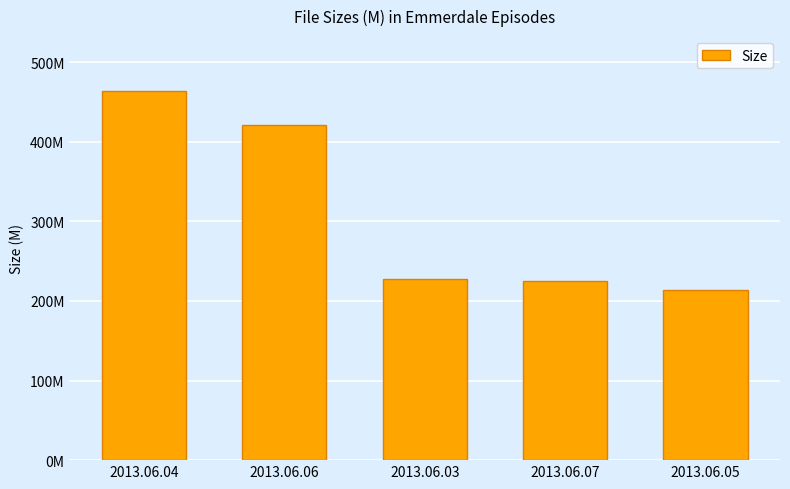

The value at 2013.06.07 is 225.4. True or false?

True